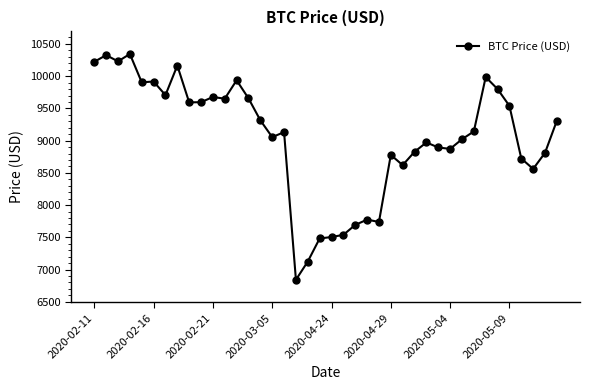

Count the number of categories in the chart.

40